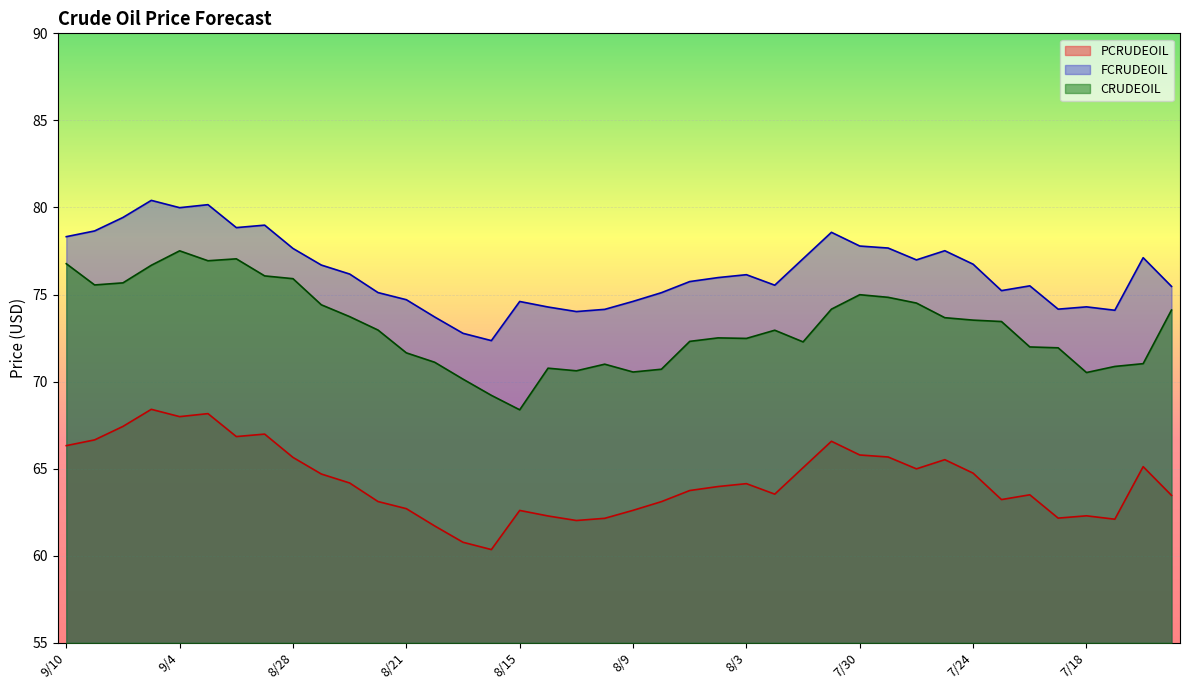

At 8/9, list the series in order from smallest to largest.

PCRUDEOIL, CRUDEOIL, FCRUDEOIL